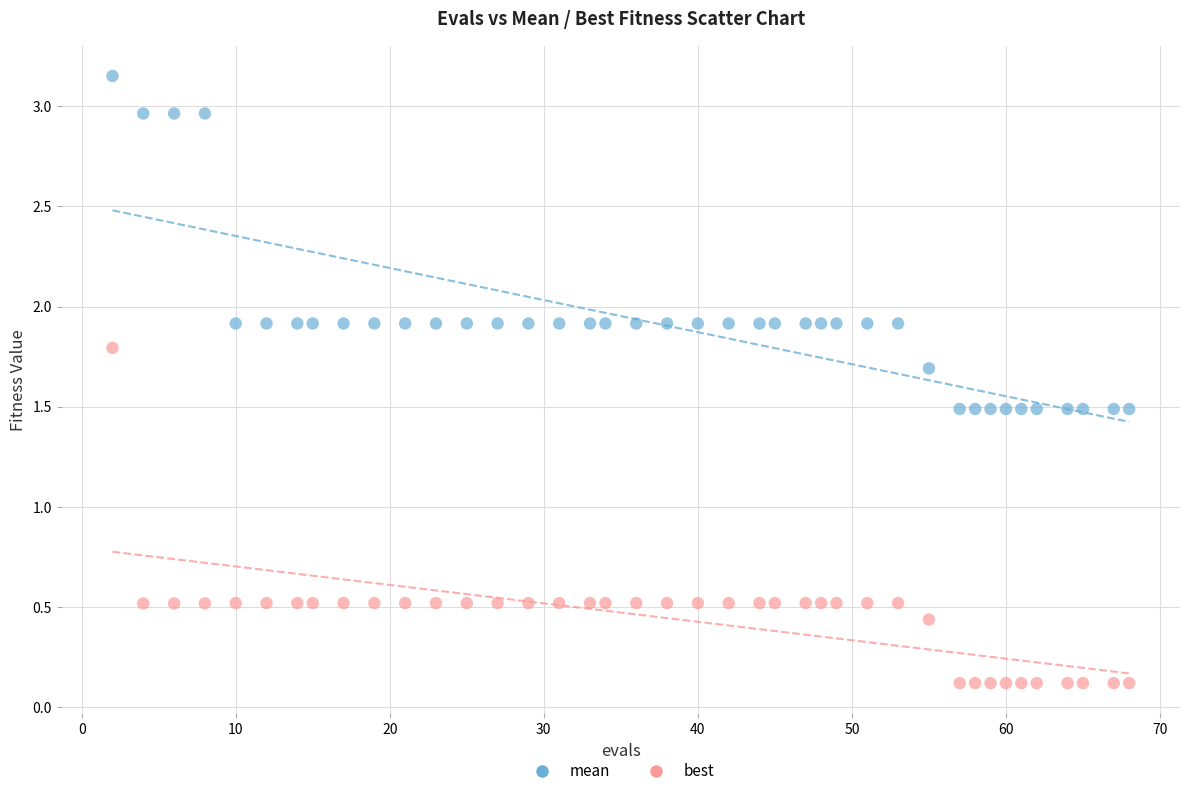

Which series has the largest Y range (max minus min)?

best